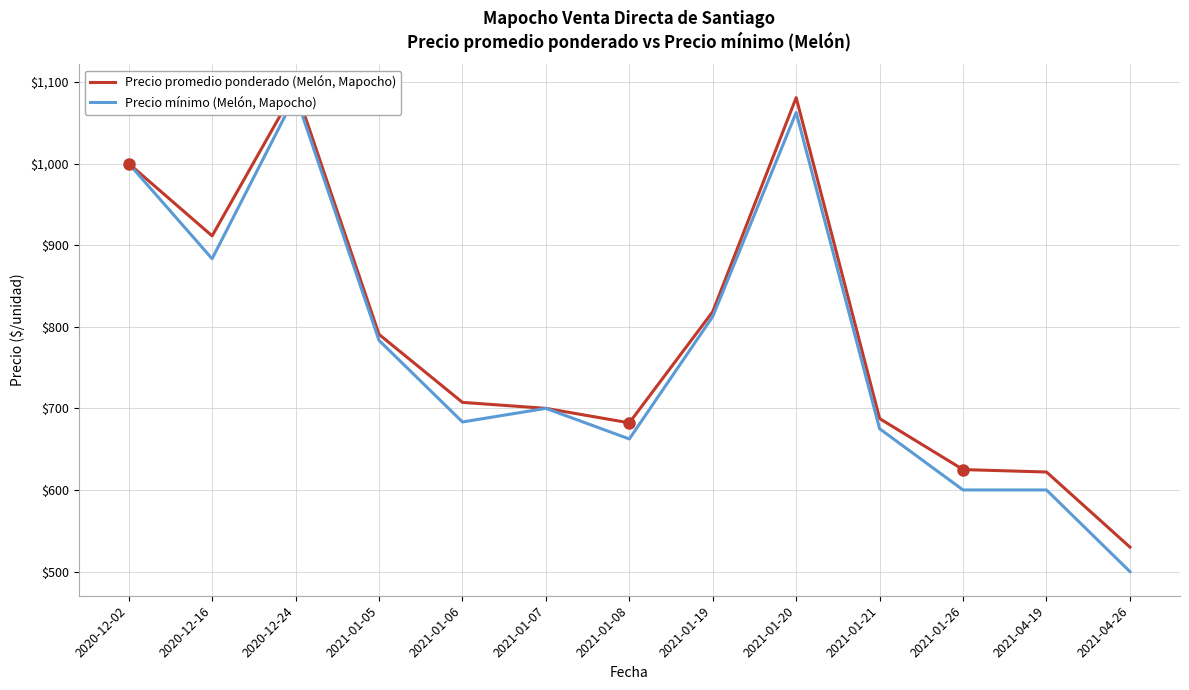

What is the sum of all Precio promedio ponderado (Melón, Mapocho) values?

10247.3